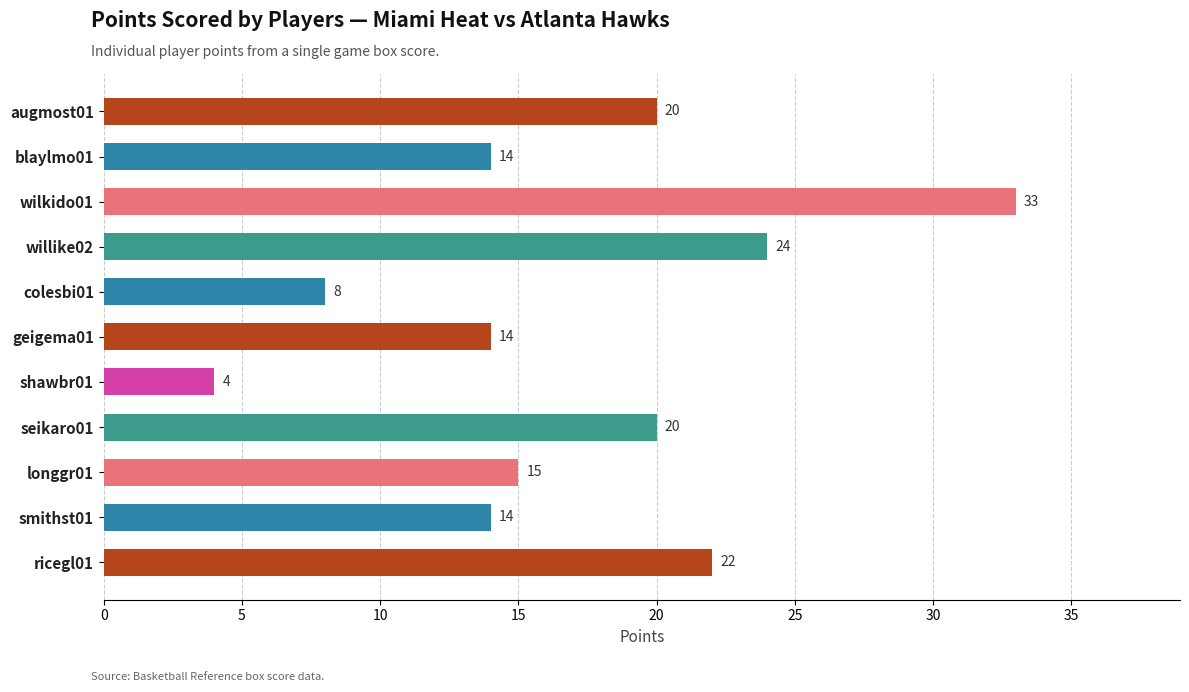

Which has a higher value, shawbr01 or ricegl01?

ricegl01